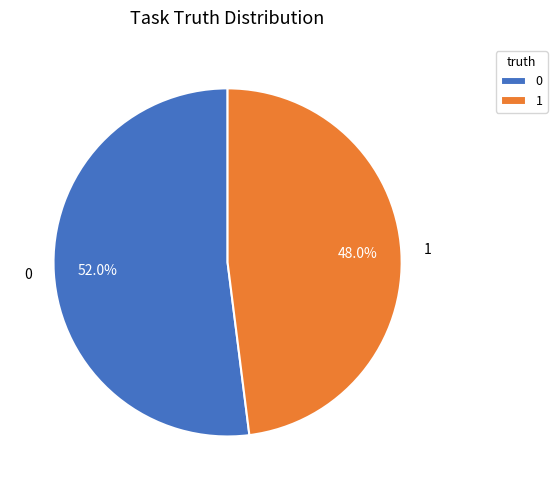

Is it true that 0 is 45% of the pie?

False